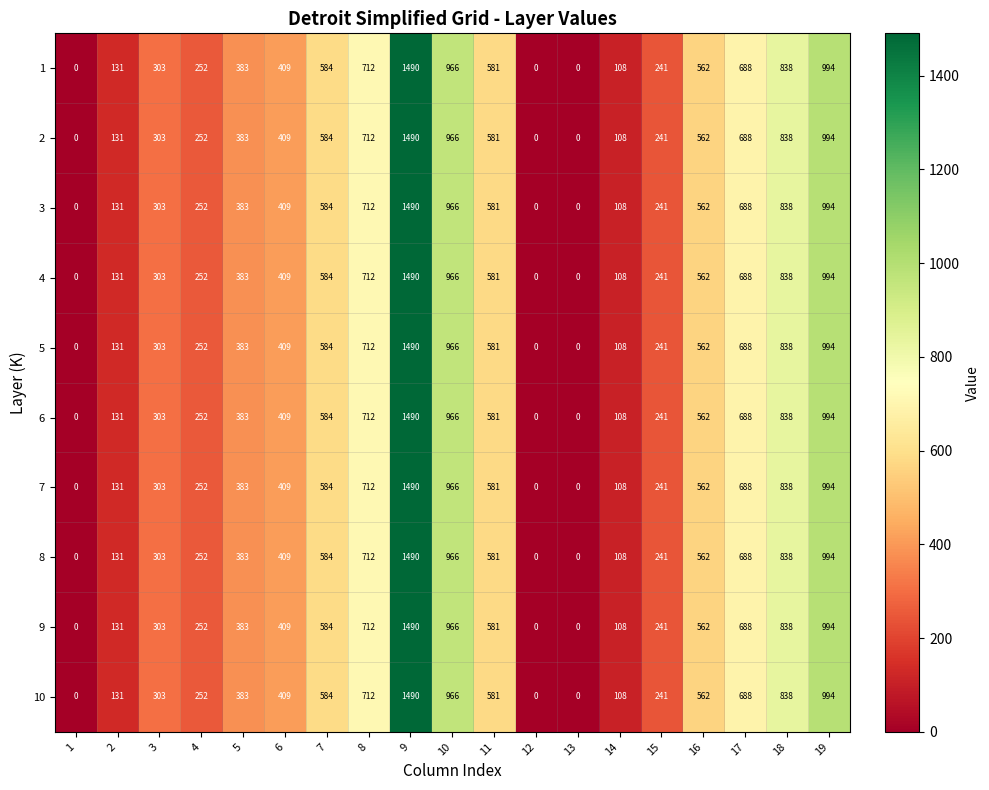

The value of 2 at 12 is 0. True or false?

True